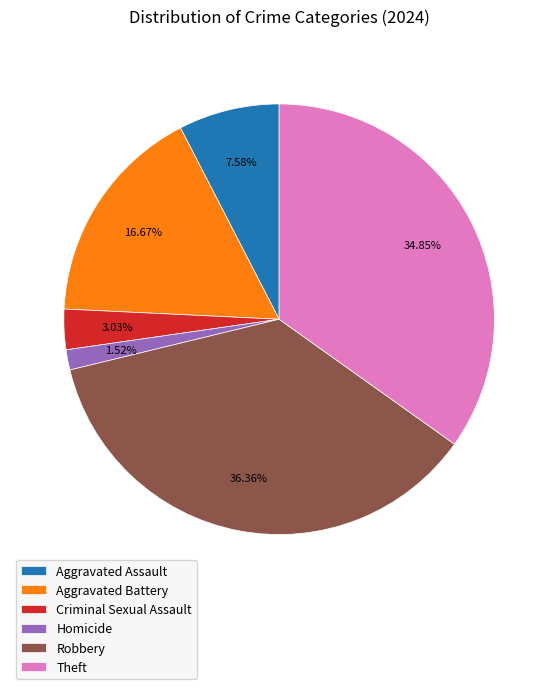

What is the largest slice in the pie chart?

Robbery